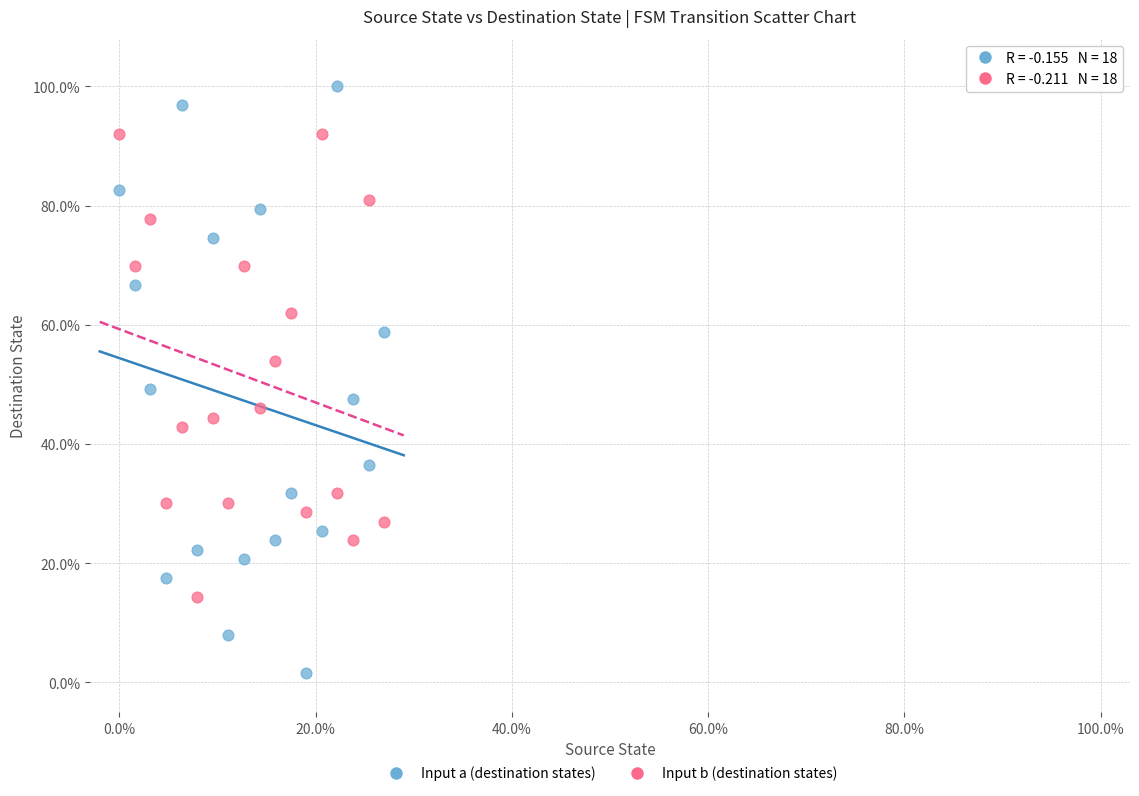

Across all data points, what is the range of Y values (max minus min)?

98.4